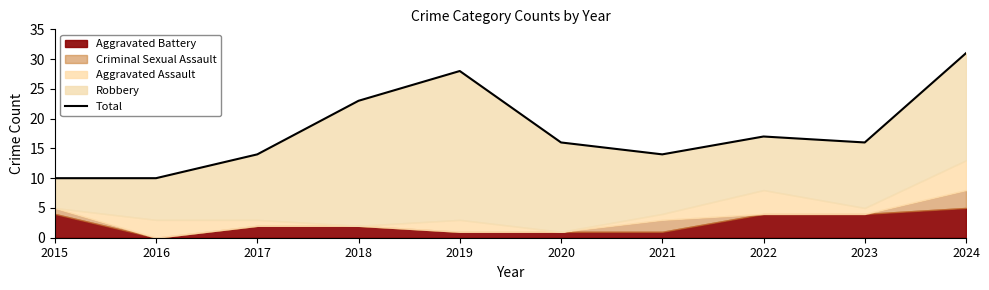

What is the value of the 9th point from the left?

16